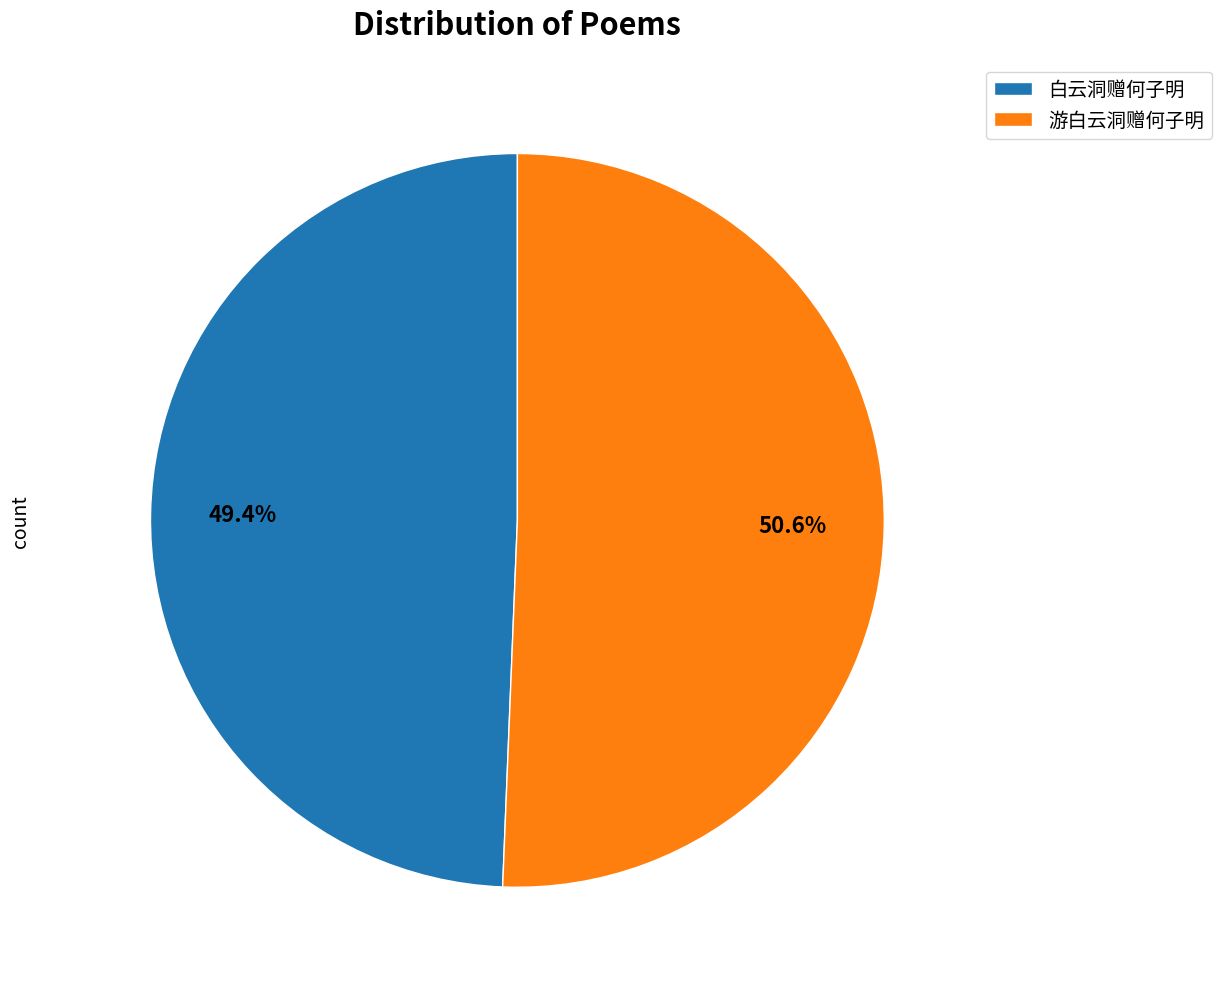

Is it true that 白云洞赠何子明 is 49% of the pie?

True